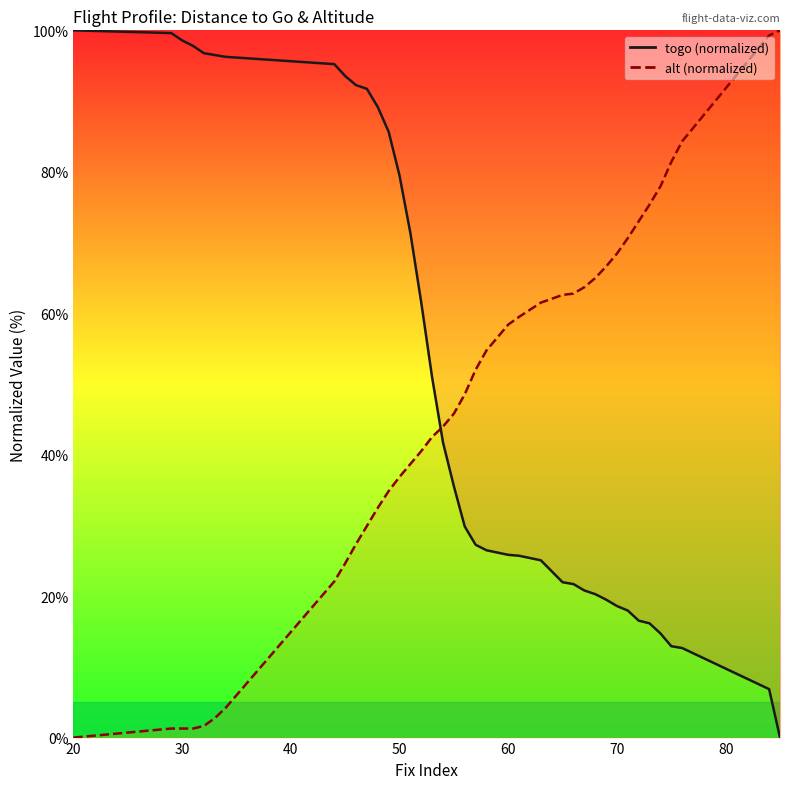

Is the value of alt at 21 greater than the value of togo at 26?

Yes